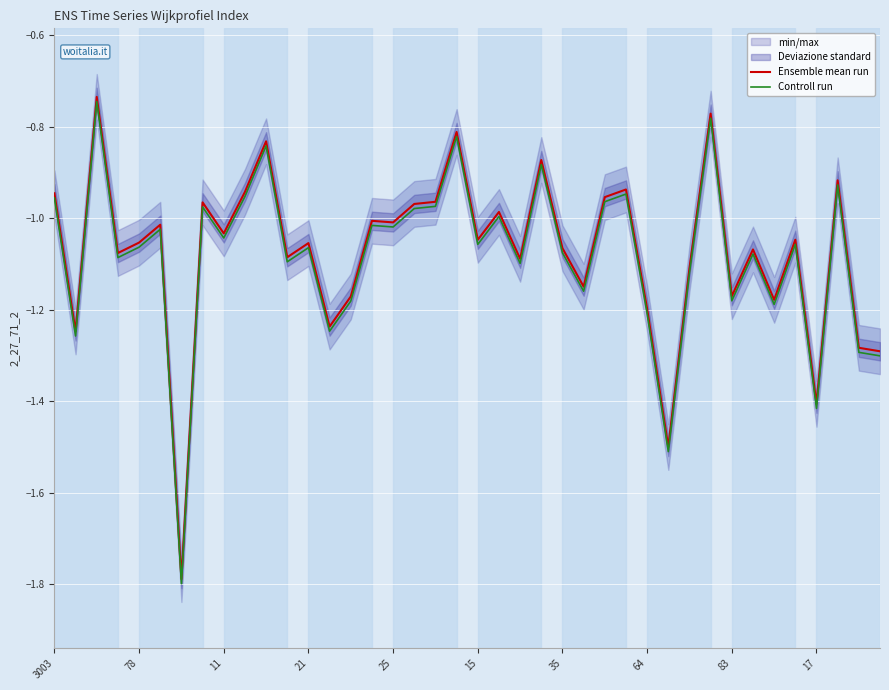

Rank the series by their maximum value, from highest to lowest.

Ensemble mean run, Controll run